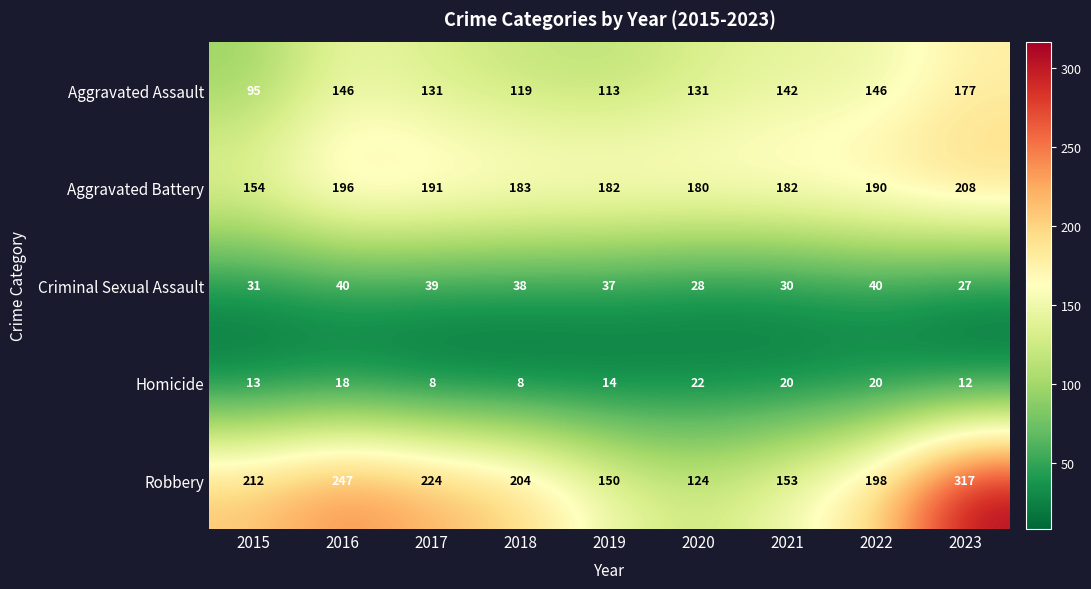

At which label is Homicide closest to 15?

2019